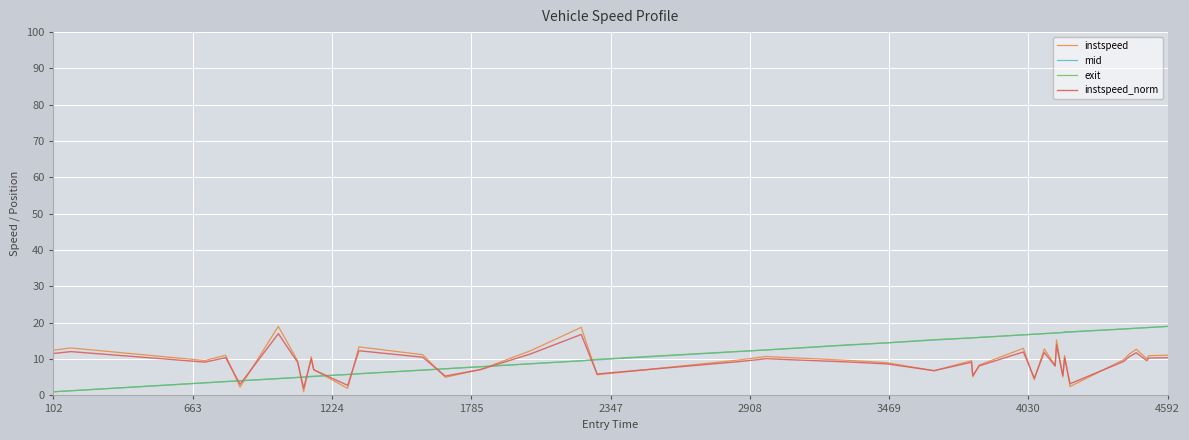

What is the highest value of the mid series?

19.0